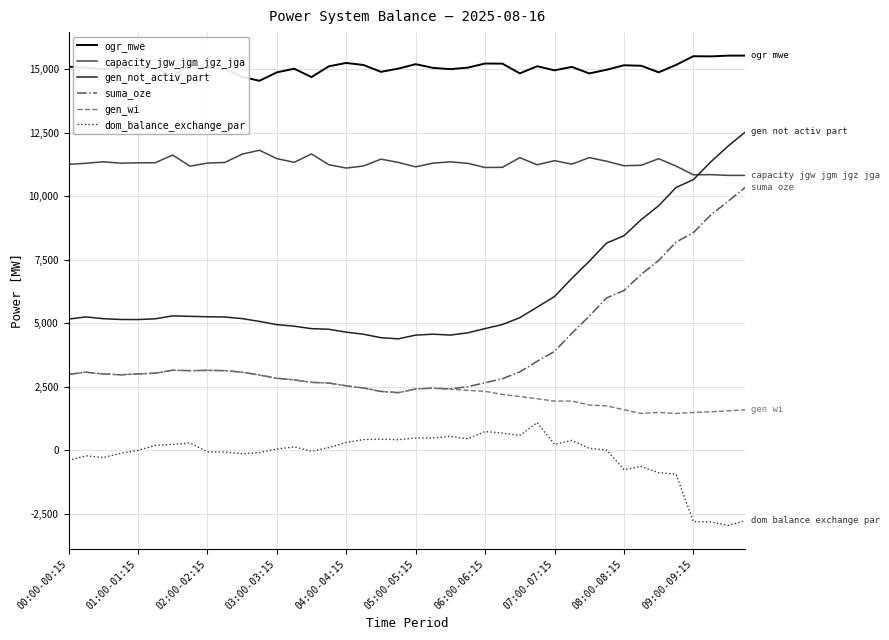

What is the highest value of the ogr_mwe series?

15525